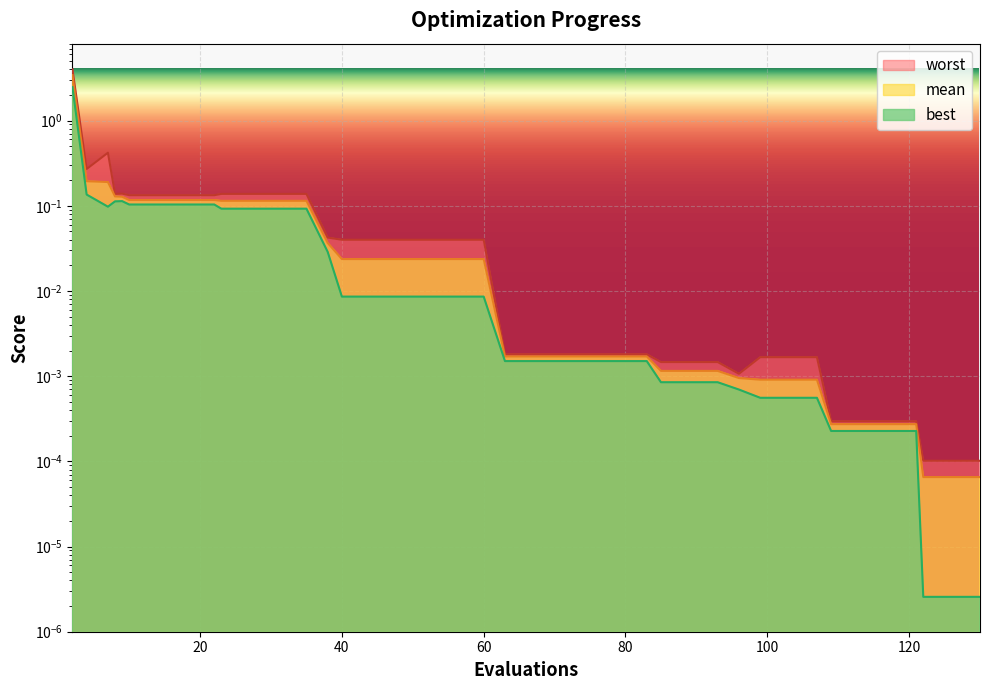

At which category does the chart reach its minimum across all series?

122